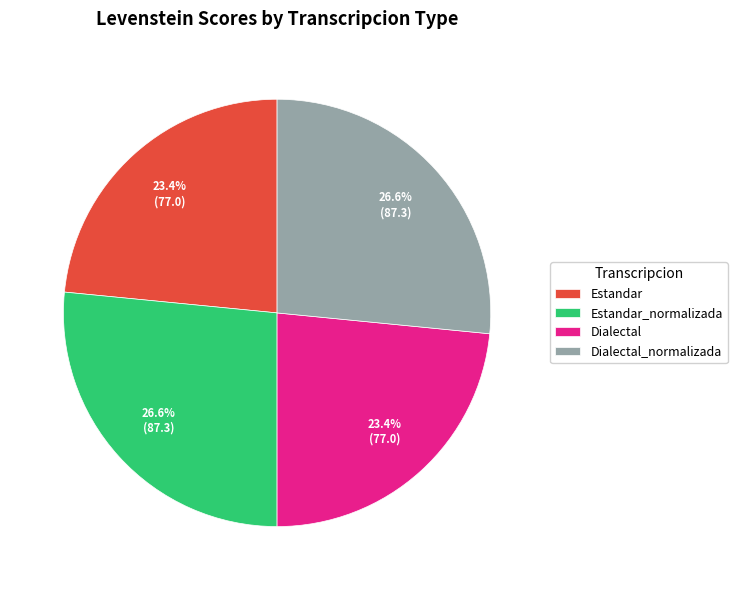

Which has a higher value, Dialectal or Dialectal_normalizada?

Dialectal_normalizada